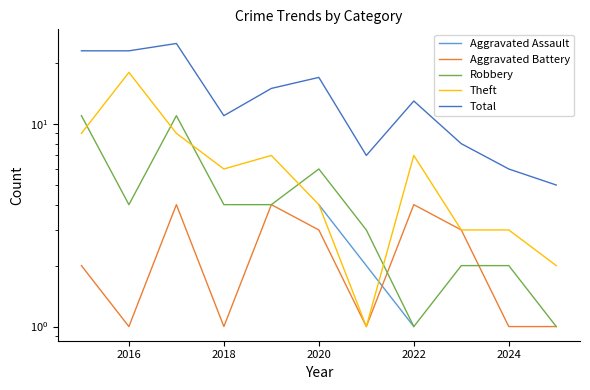

True or false: Total and Theft intersect in this chart.

False